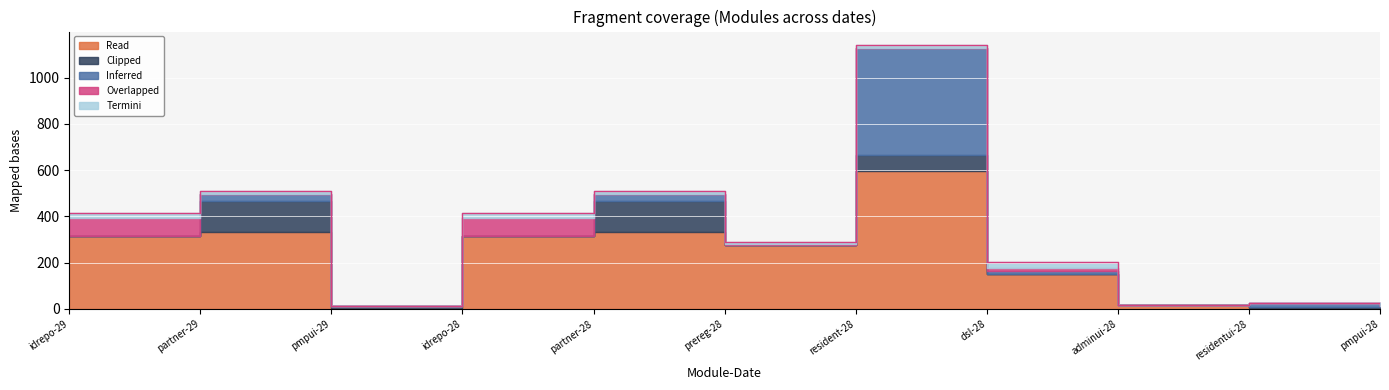

What is the maximum value for P?

598